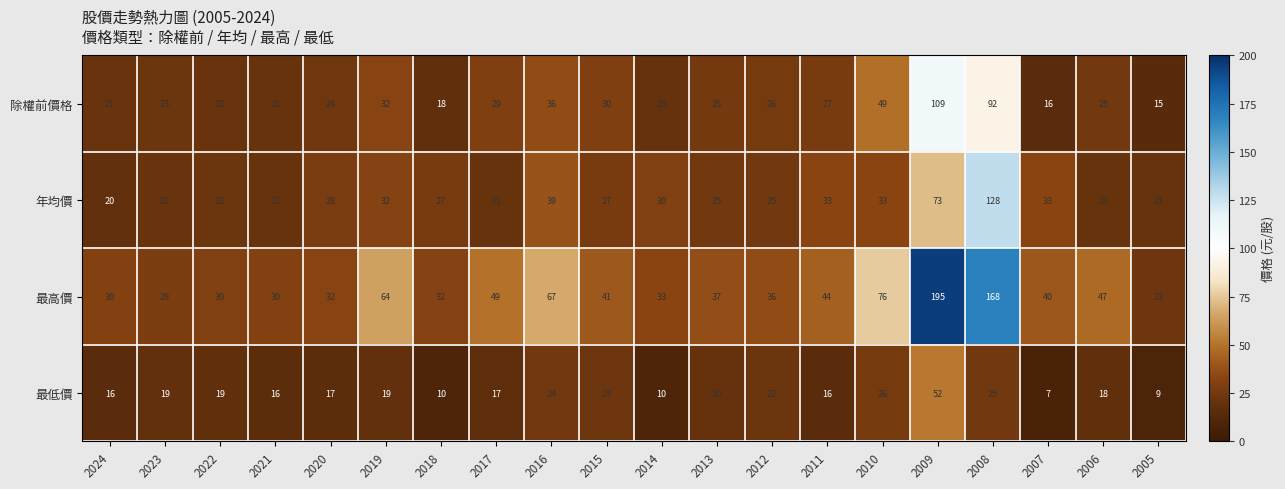

True or false: 最高價 has a value of 65 at 2017.

False